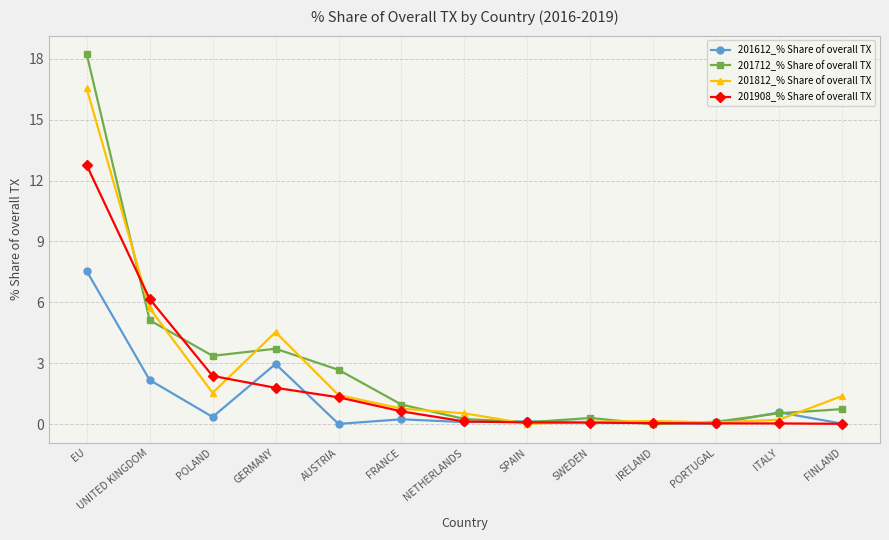

Is it true that 201612_% Share of overall TX equals 0.0 at AUSTRIA?

True